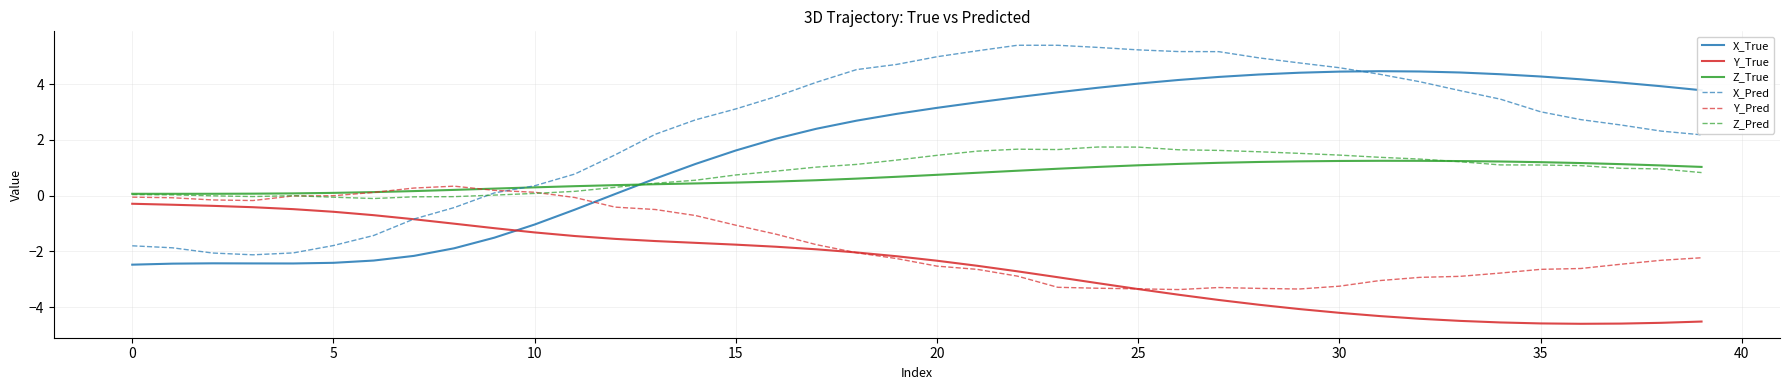

Which series has the widest spread of values?

X_Pred